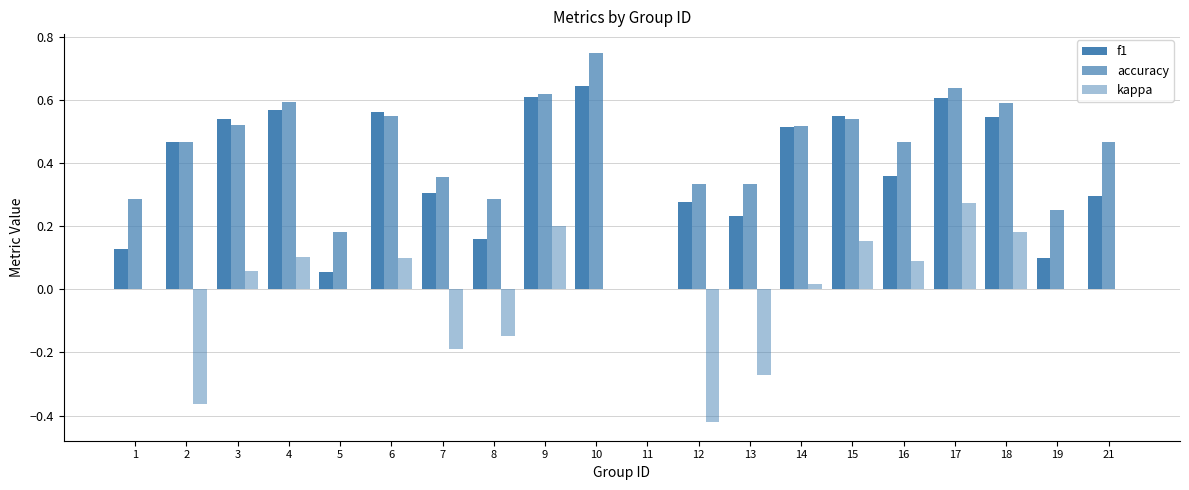

How many groups of bars are there?

20